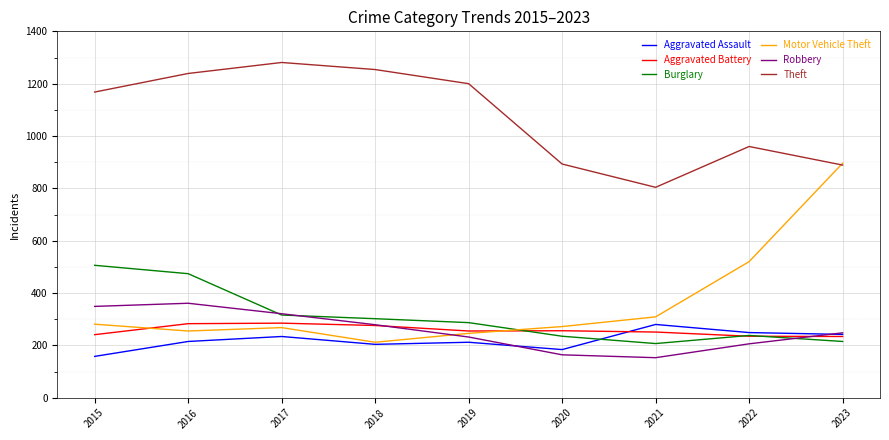

Which series has the largest range (max minus min)?

Motor Vehicle Theft